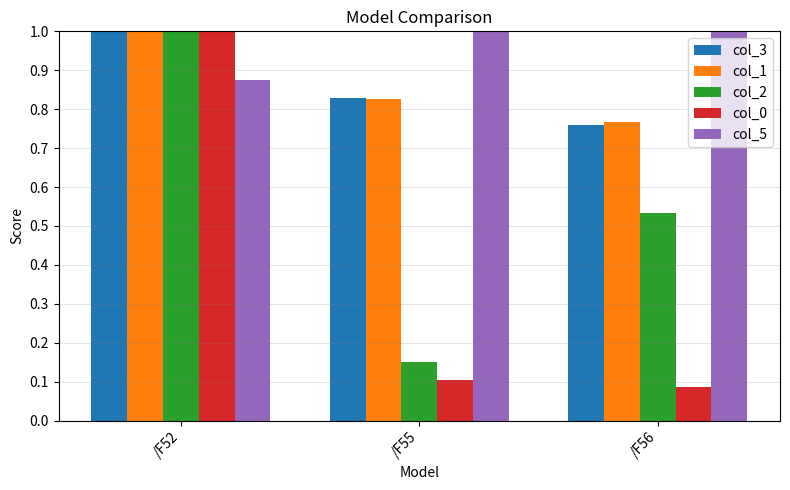

Which series changed the most between /F52 and /F56?

col_0